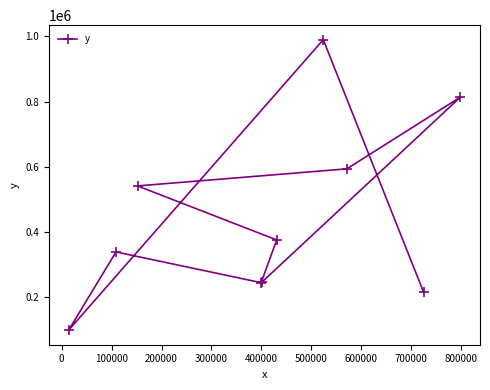

What is the maximum value shown in the chart?

989854